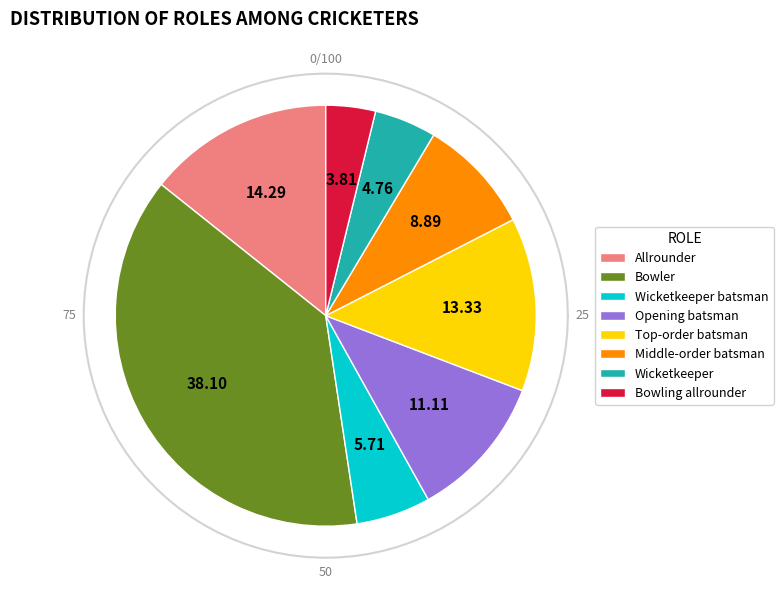

Approximately how many times larger is the value at Middle-order batsman compared to Bowling allrounder?

2.3